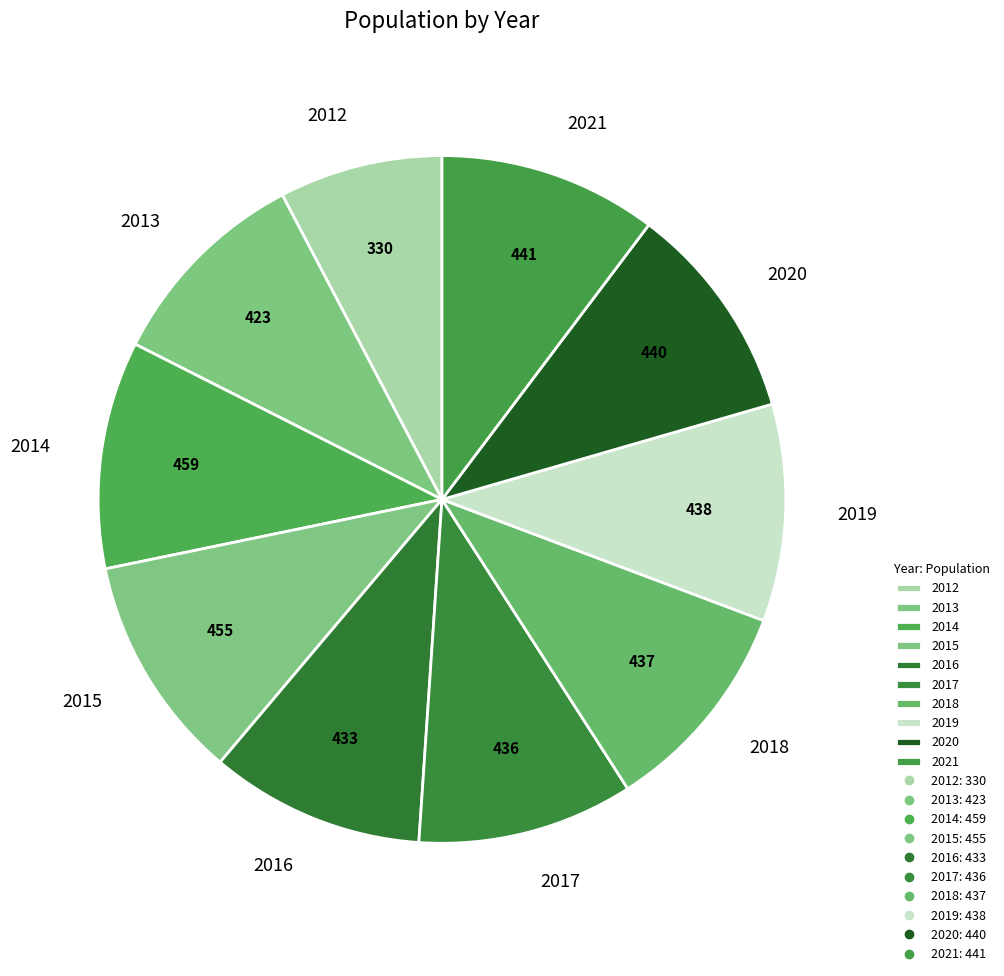

Is there a majority slice in this chart?

No